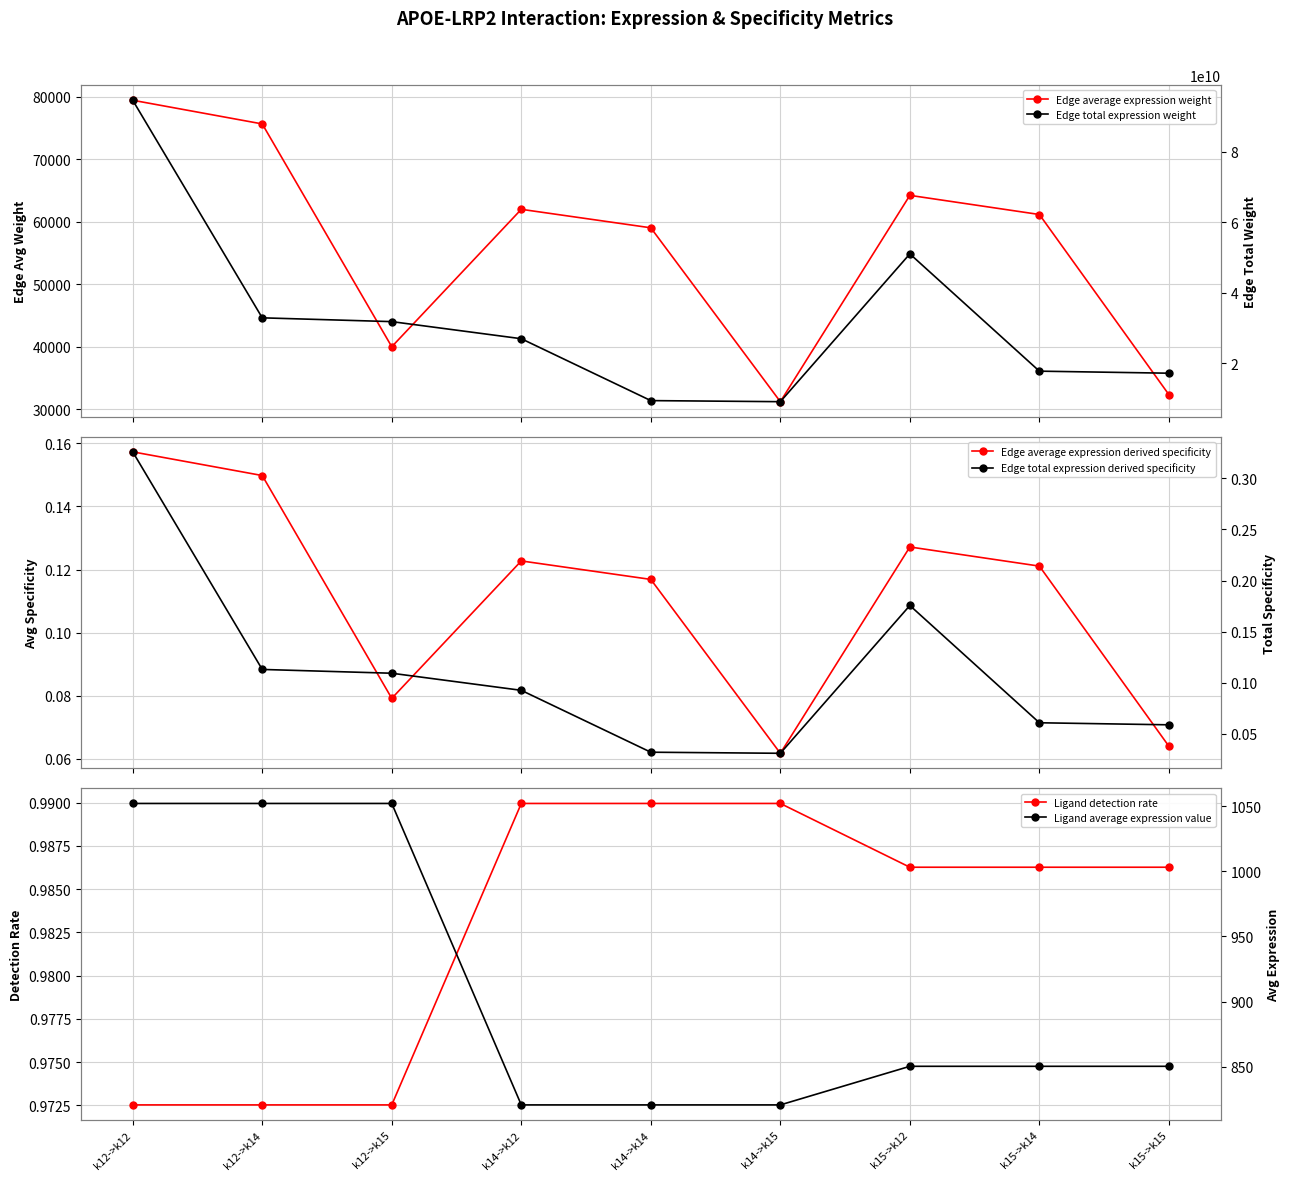

At how many categories does at least one series exceed 48042648255?

2